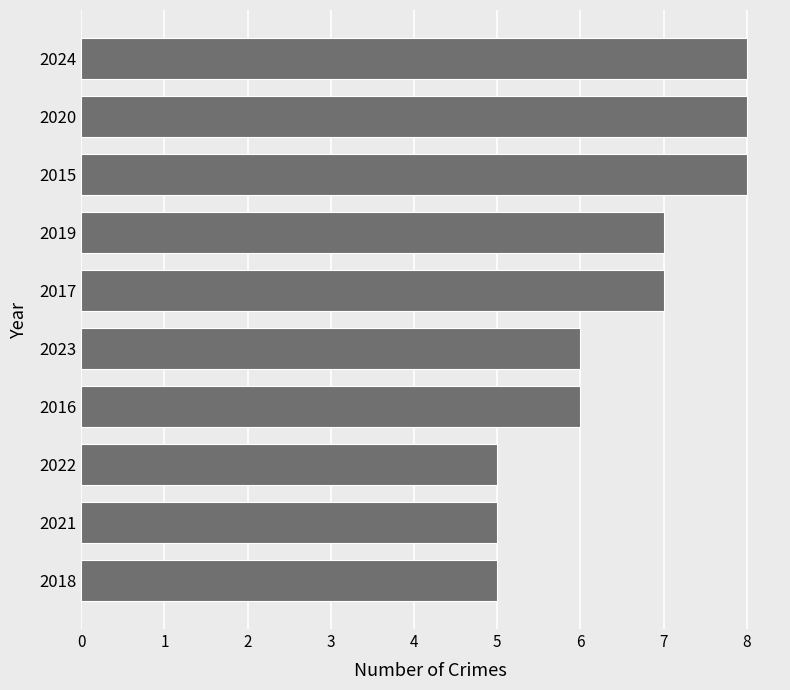

What is the greatest value displayed?

8